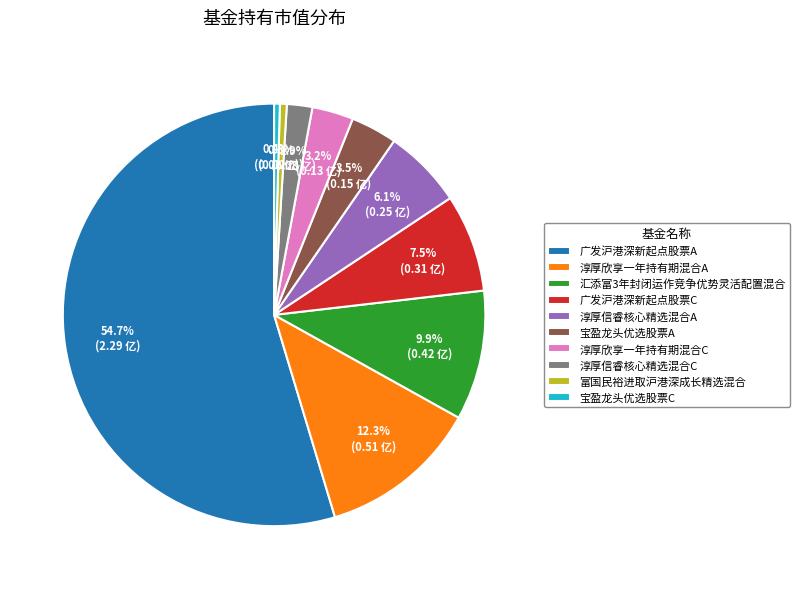

Which slice is the largest?

广发沪港深新起点股票A